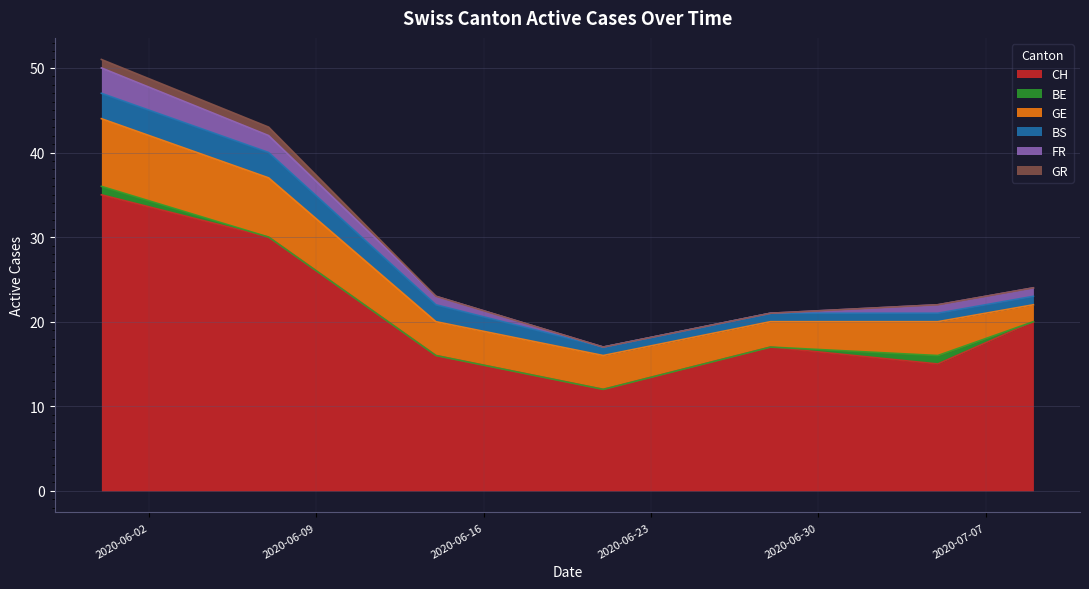

Which series changed the most between 2020-06-21 and 2020-07-05?

CH